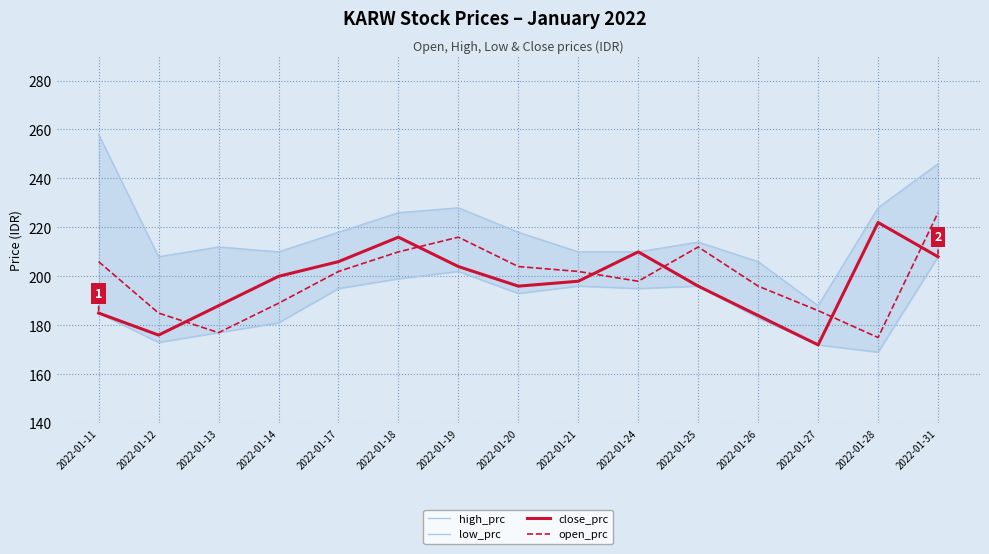

True or false: low_prc and open_prc intersect in this chart.

False